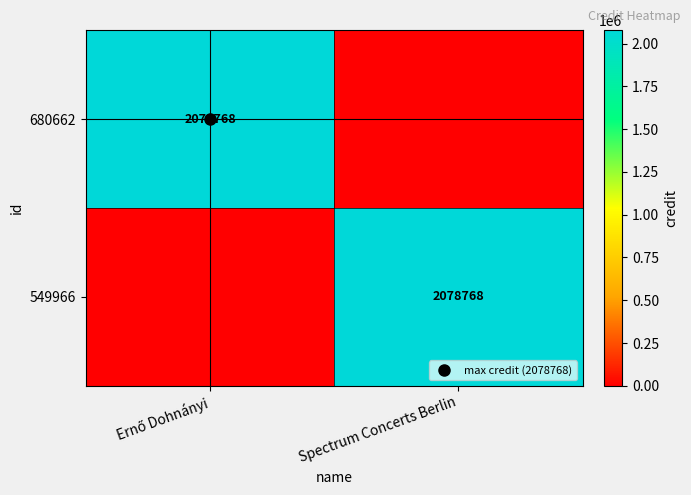

The 549966 series shows 581065 at Spectrum Concerts Berlin. True or false?

False